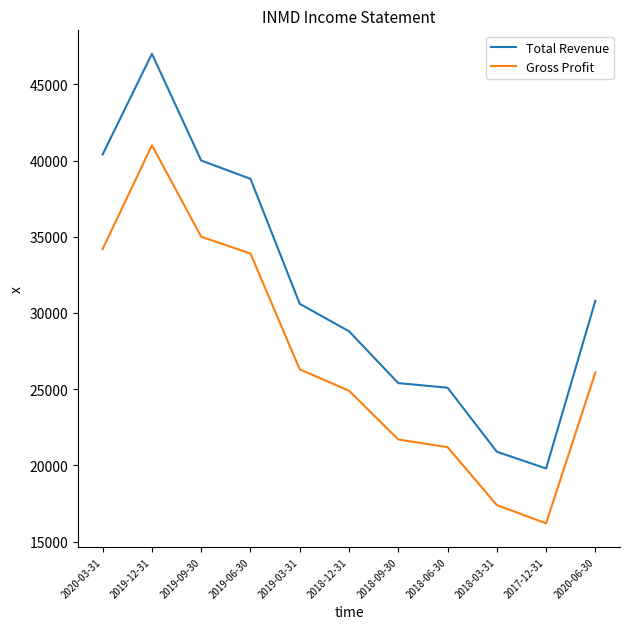

What is the lowest value of the Gross Profit series?

16200